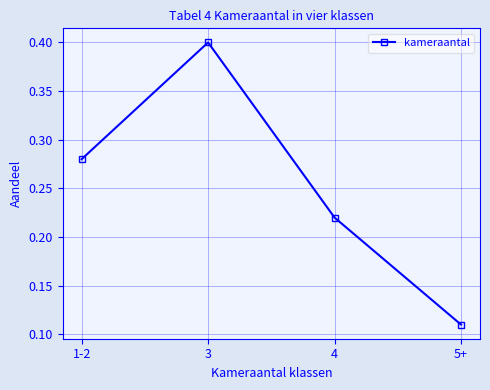

What is the label of the 1st point from the right?

5+